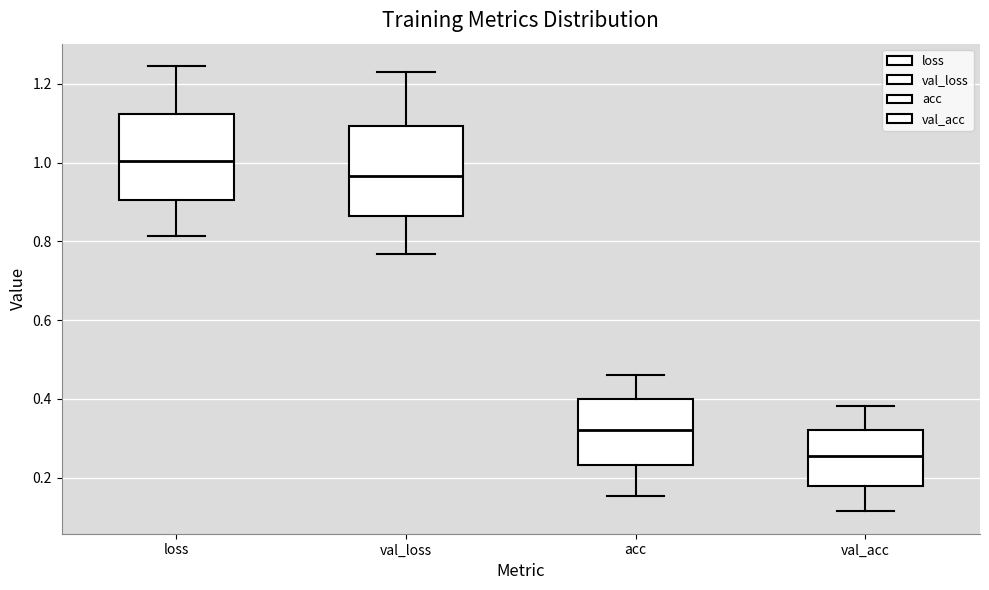

Reading left to right, transcribe this box plot: for each box, give where its median line is, the range the box spans, and where its two whiskers end, as read against the y-axis. The values are not printed on the chart, so give them approximately, as read against the axis.

loss: median 1.00, box 0.90 to 1.12, whiskers 0.82 to 1.24
val_loss: median 0.96, box 0.86 to 1.10, whiskers 0.76 to 1.24
acc: median 0.32, box 0.24 to 0.40, whiskers 0.16 to 0.46
val_acc: median 0.26, box 0.18 to 0.32, whiskers 0.12 to 0.38